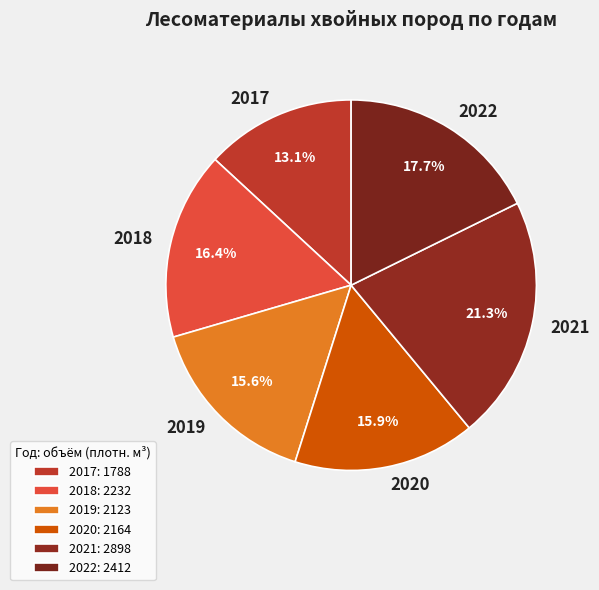

The 2022 slice represents 24% of the pie. True or false?

False